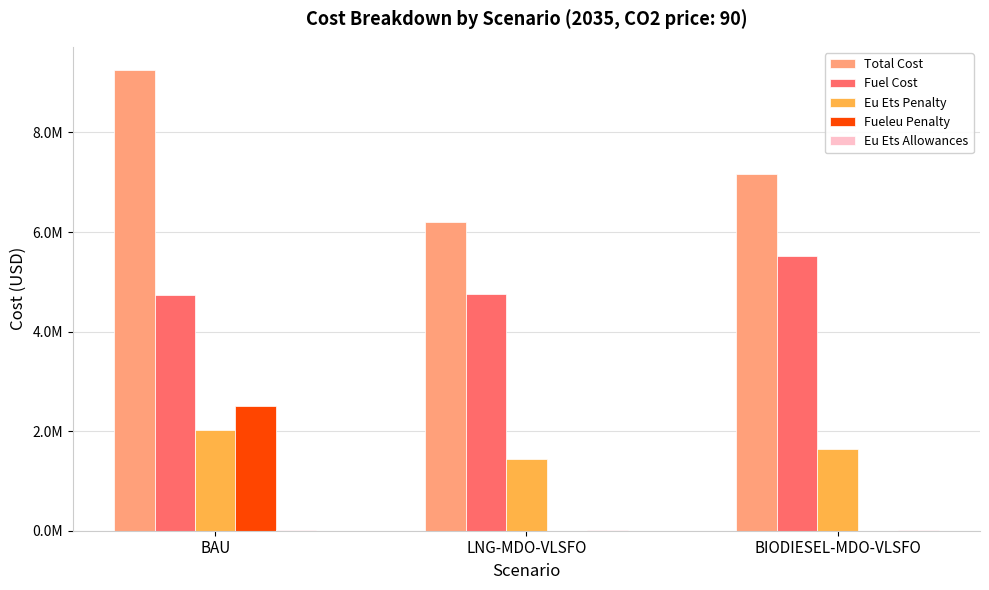

Is the value of Eu Ets Penalty at LNG-MDO-VLSFO greater than the value of Fuel Cost at LNG-MDO-VLSFO?

No